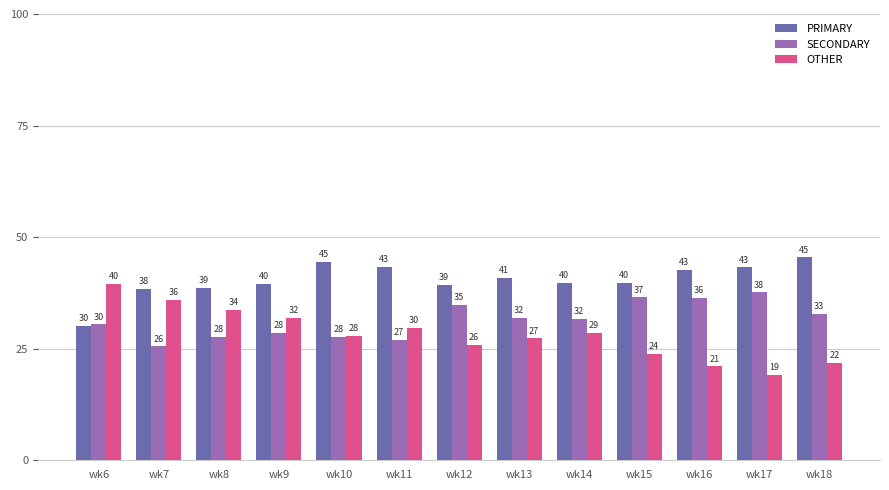

How many groups of bars are there?

13